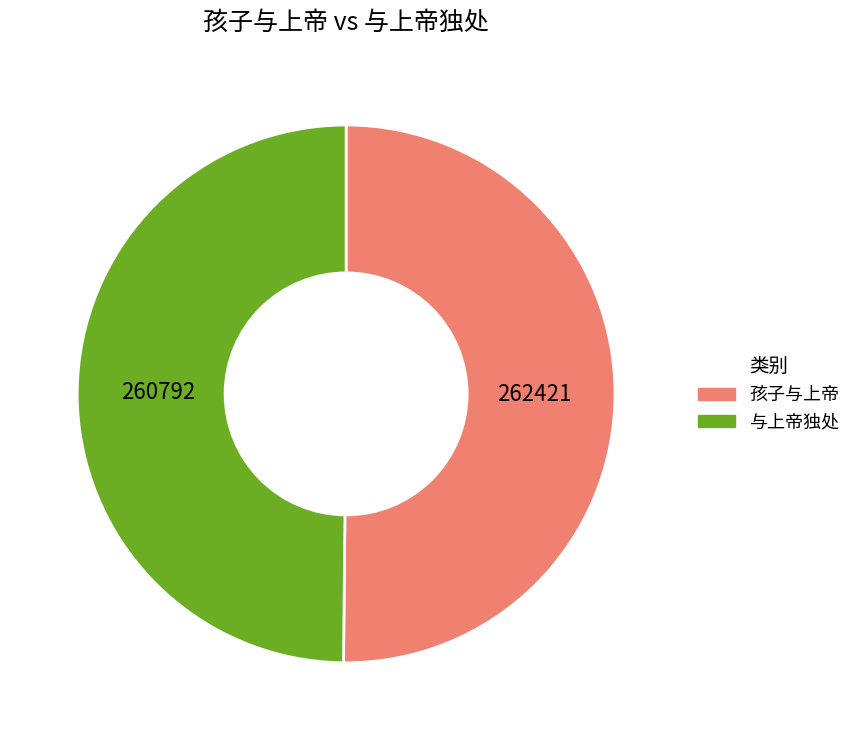

Approximately how many times larger is the value at 与上帝独处 compared to 孩子与上帝?

1.0